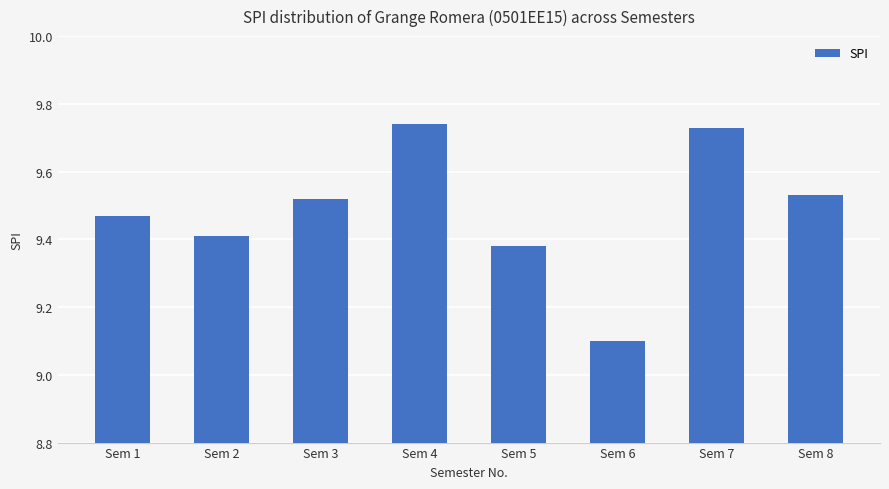

Which category has the highest value across all series?

Sem 4